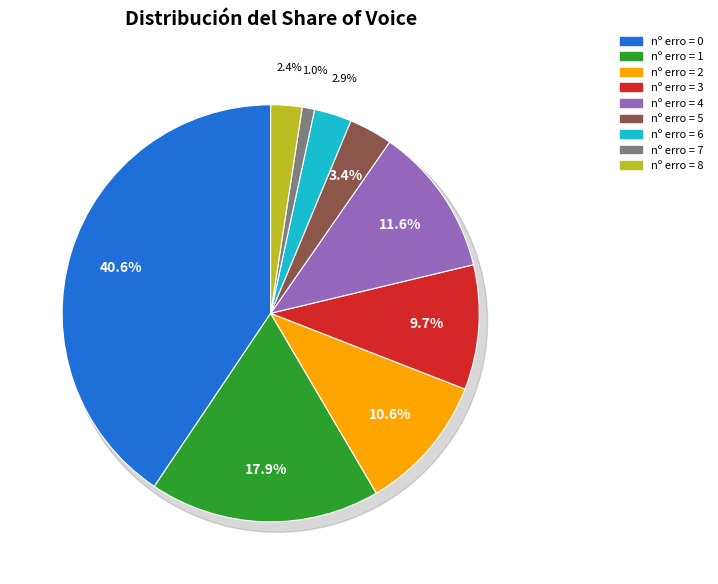

What is the change in value from 4 to 6?

-18